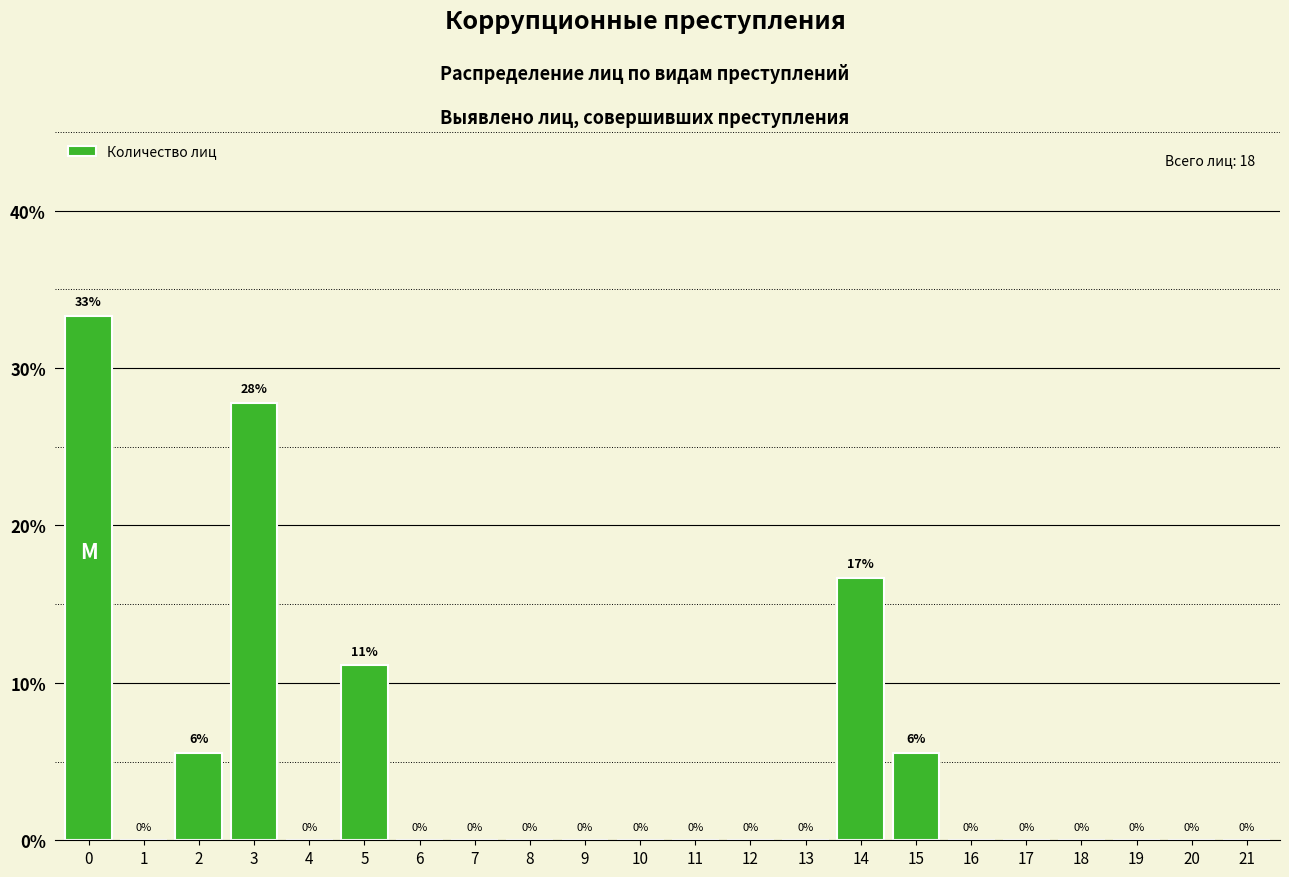

Approximately how many times larger is the value at 14 compared to 0?

0.5